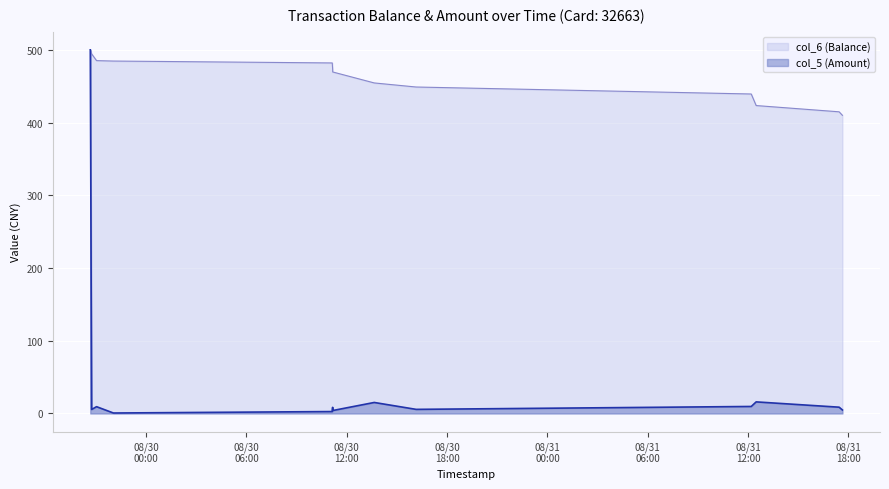

True or false: col_5 (Amount) and col_6 (Balance) intersect in this chart.

False